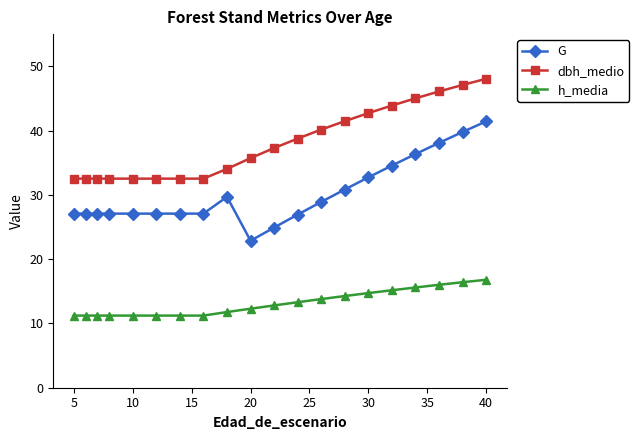

List the series in order of their overall mean, highest first.

dbh_medio, G, h_media